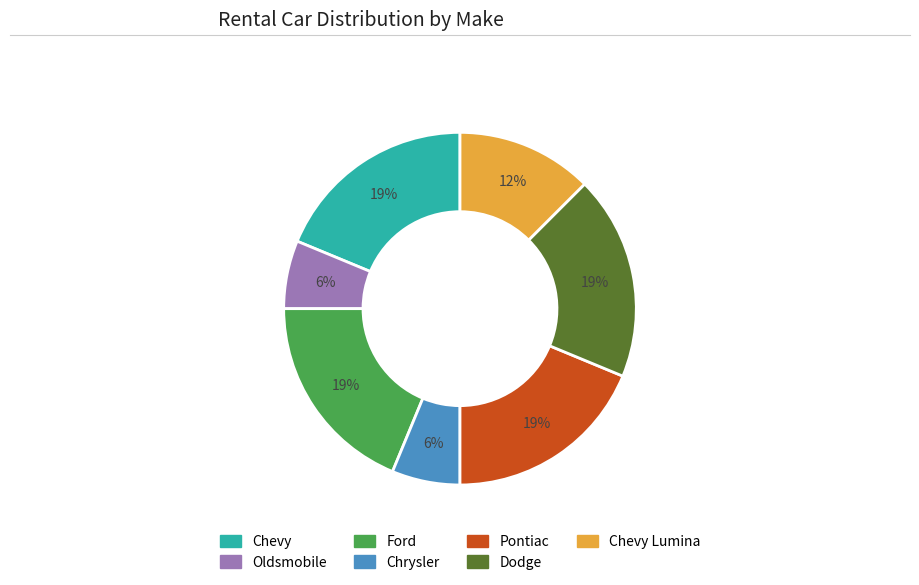

To the nearest percent, what is the average slice percentage?

14%